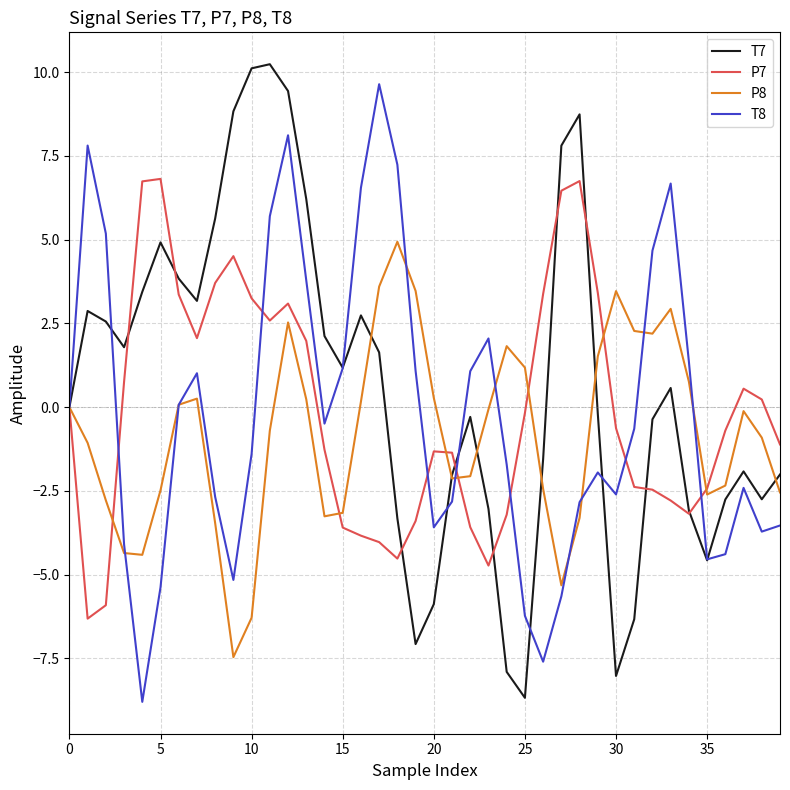

Does the chart have visible grid lines?

Yes